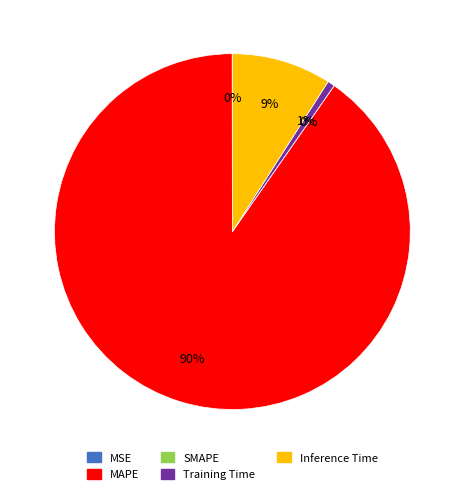

To the nearest percent, what is the combined percentage of MAPE and Inference Time?

99%